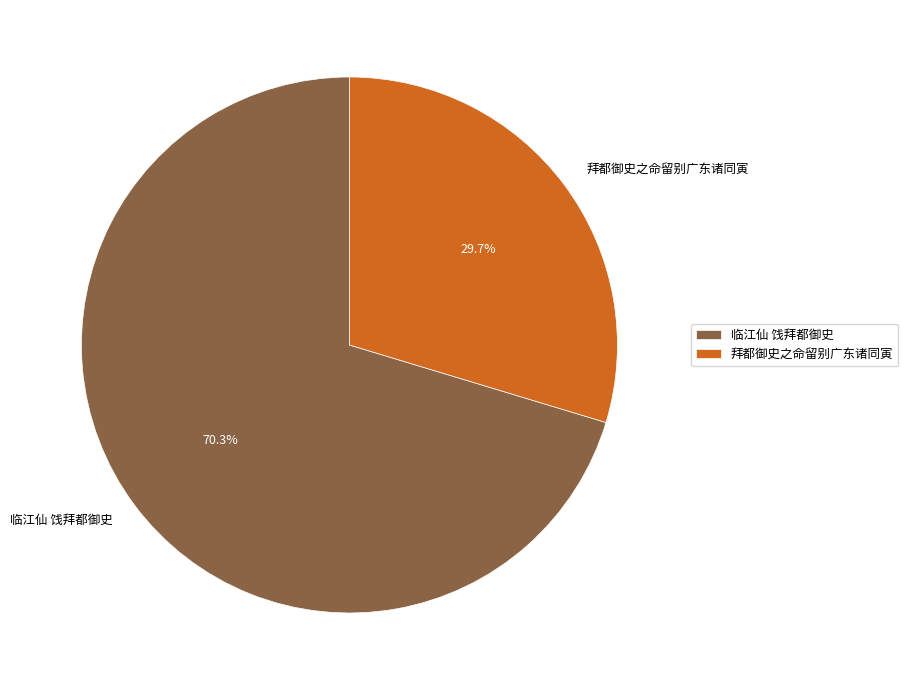

Rank the categories by value from highest to lowest.

临江仙 饯拜都御史, 拜都御史之命留别广东诸同寅